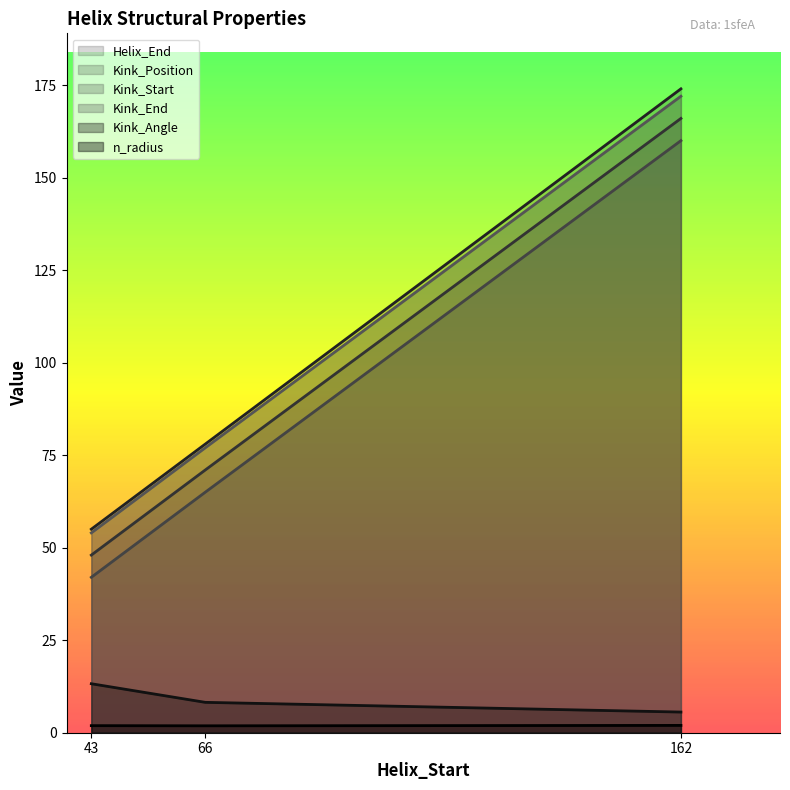

Reading left to right, what are all the values shown in this chart?

Helix_End: 43=55.0	66=78.0	162=174.0
Kink_Position: 43=48.0	66=71.0	162=166.0
Kink_Start: 43=42.0	66=65.0	162=160.0
Kink_End: 43=54.0	66=77.0	162=172.0
Kink_Angle: 43=13.2	66=8.2	162=5.6
n_radius: 43=1.9	66=1.9	162=2.0